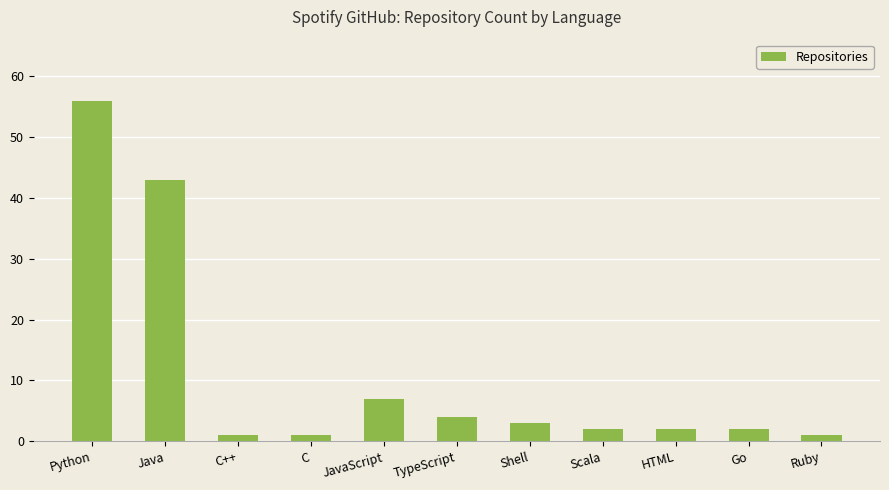

What is the label of the 5th bar from the right?

Shell